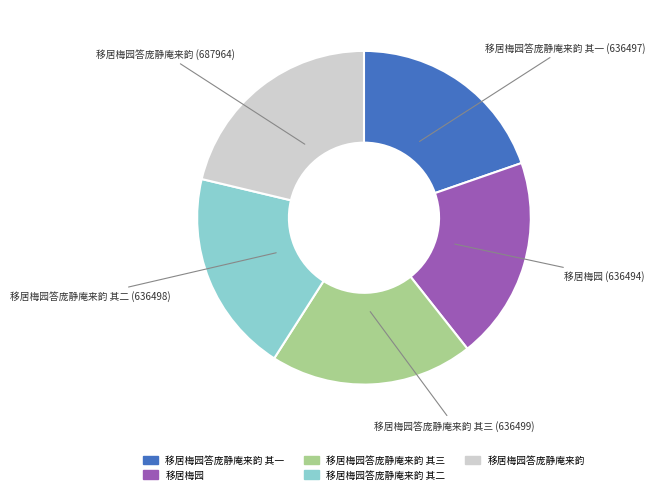

Does any single category account for the majority?

No